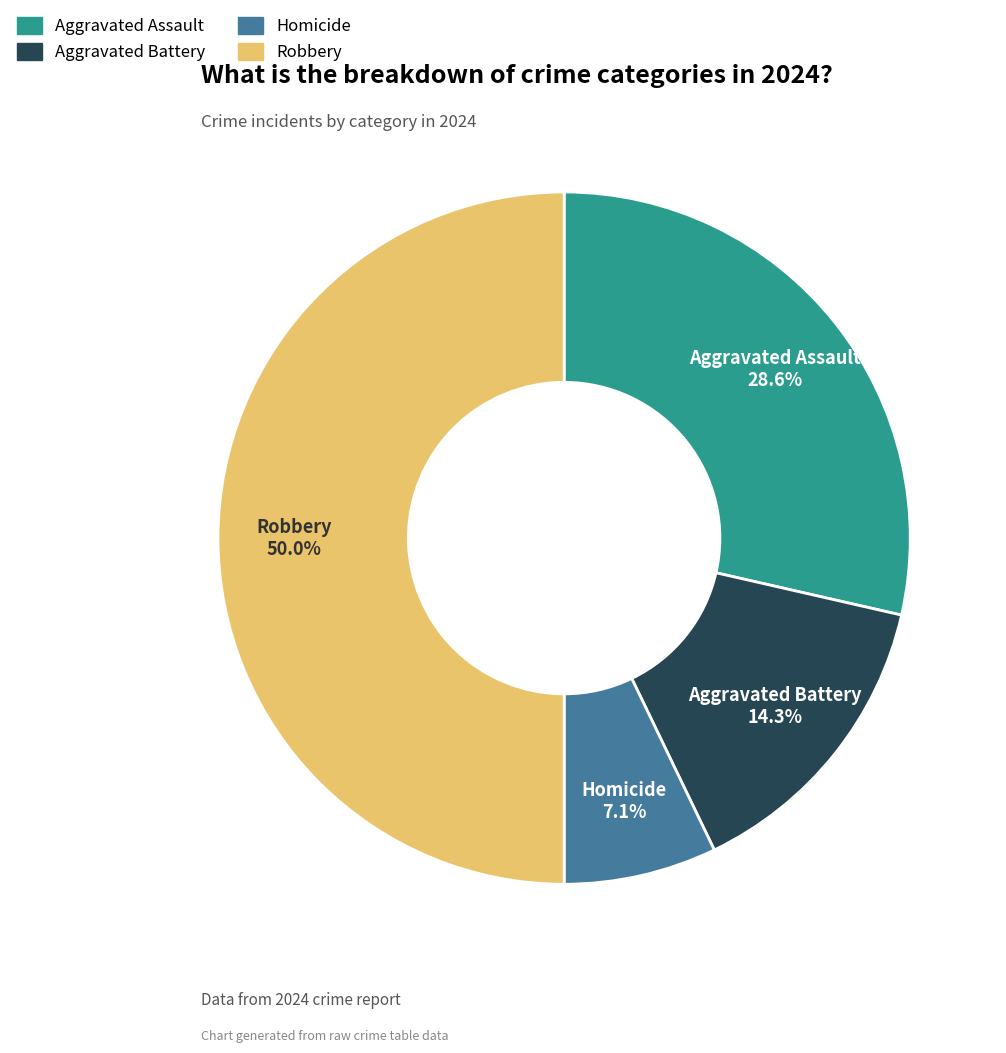

Rank the categories by value from highest to lowest.

Robbery, Aggravated Assault, Aggravated Battery, Homicide